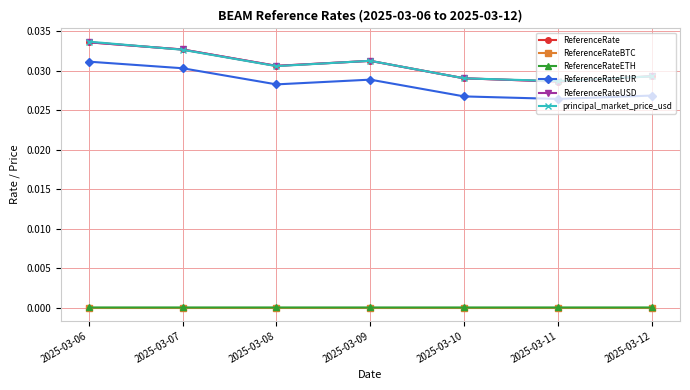

True or false: ReferenceRateBTC and ReferenceRateEUR intersect in this chart.

False